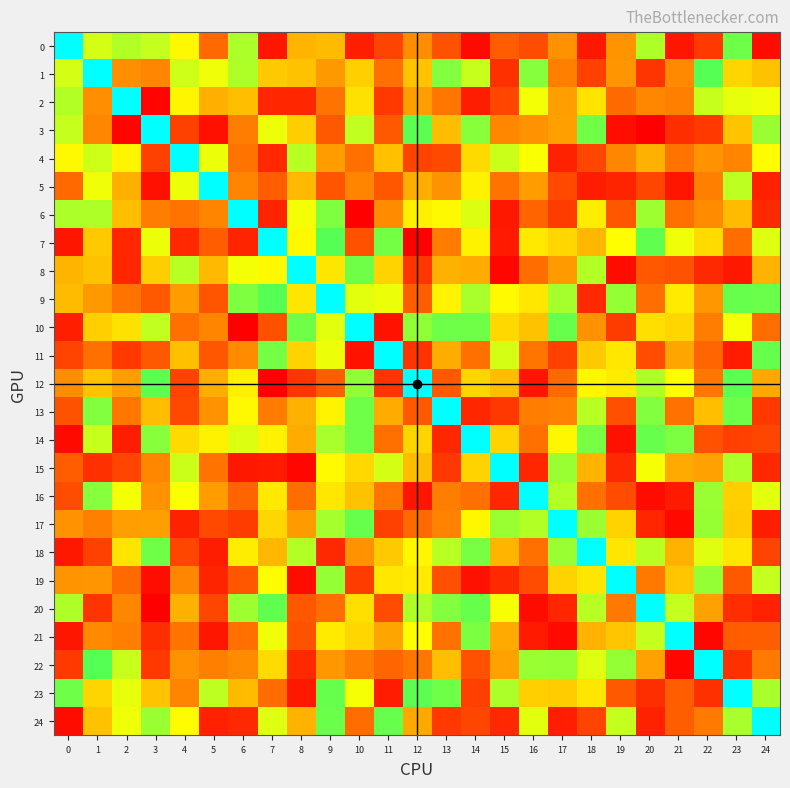

Between 6 and 16, which series saw the biggest shift?

6